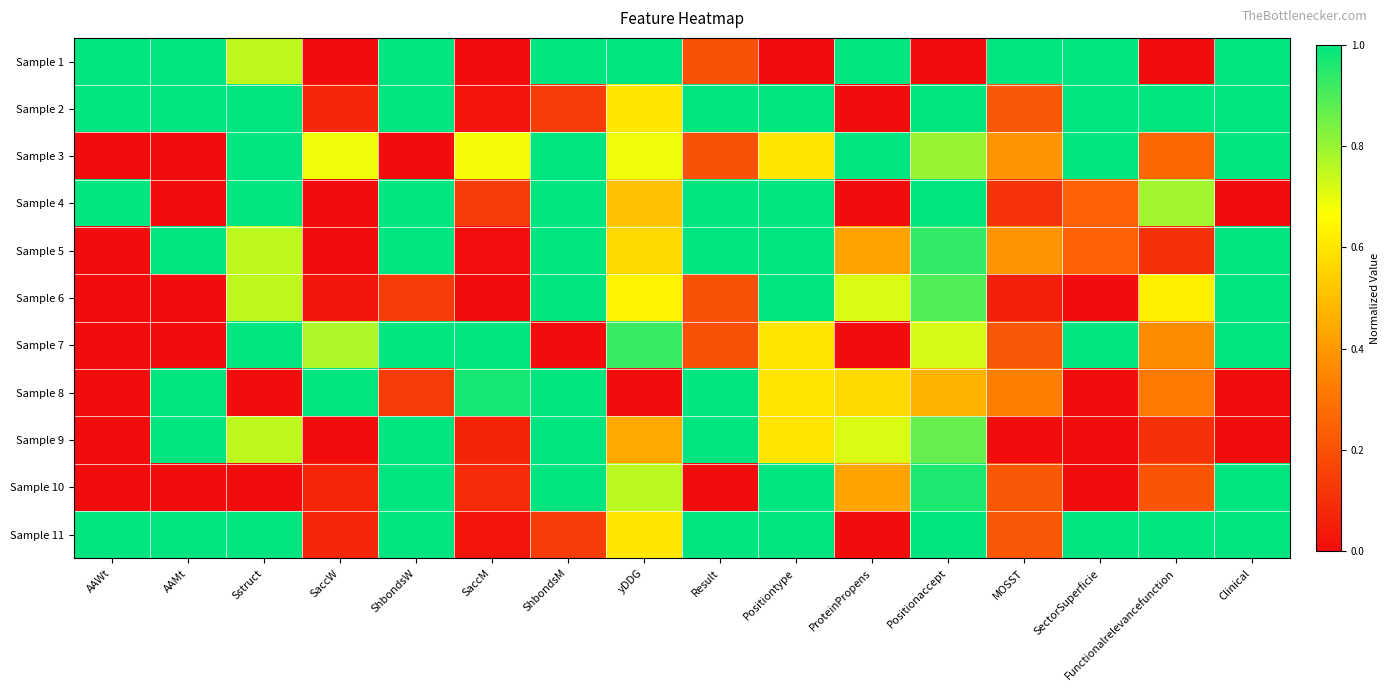

Which label corresponds to the smallest value in the chart?

SaccW